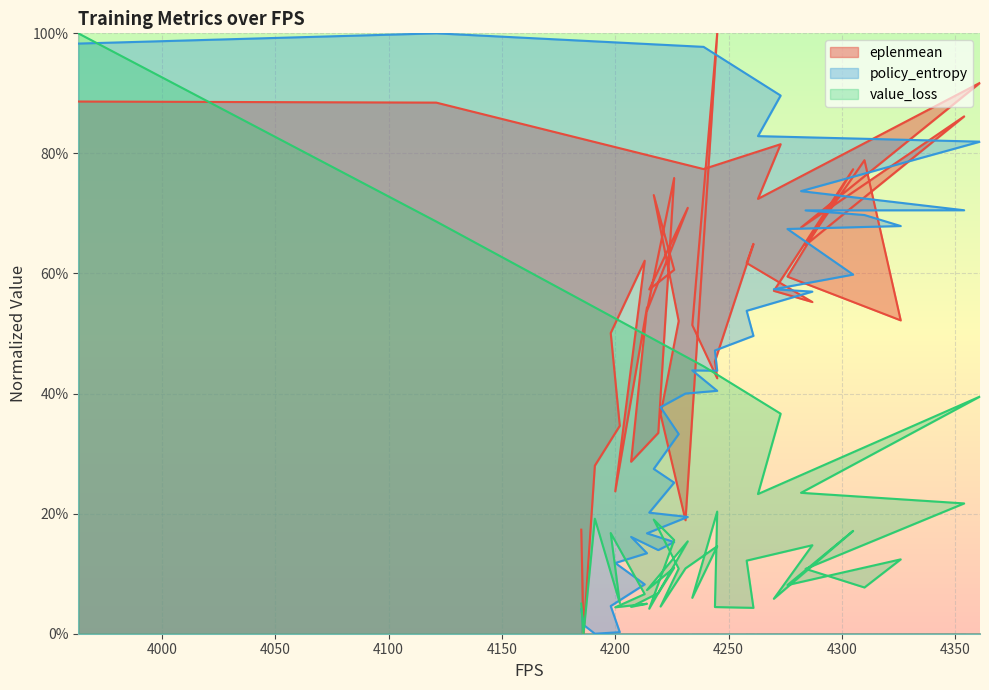

What is the sum of all policy_entropy values?

17.3